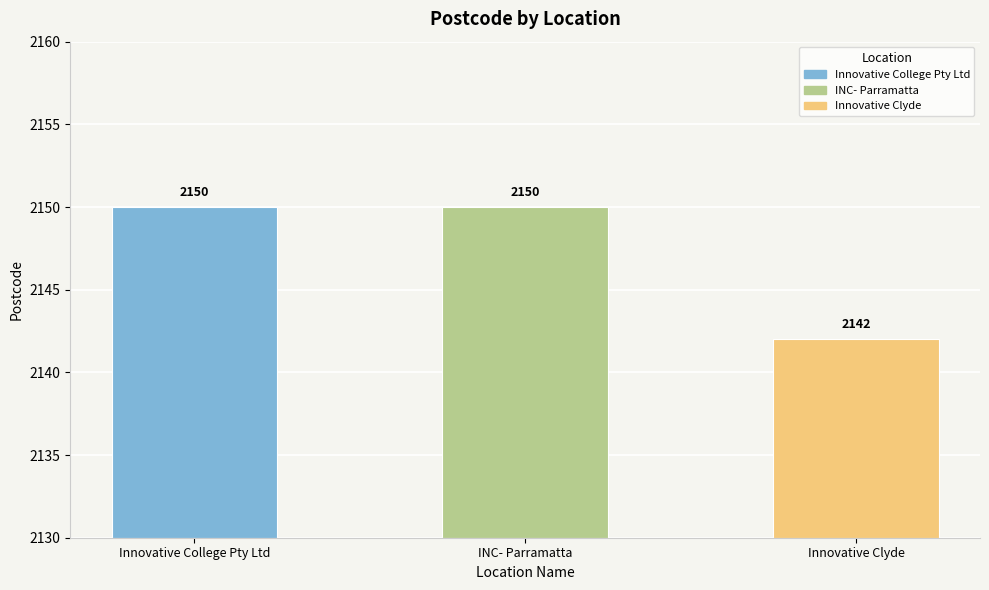

True or false: the data shows 2142 at Innovative Clyde.

True